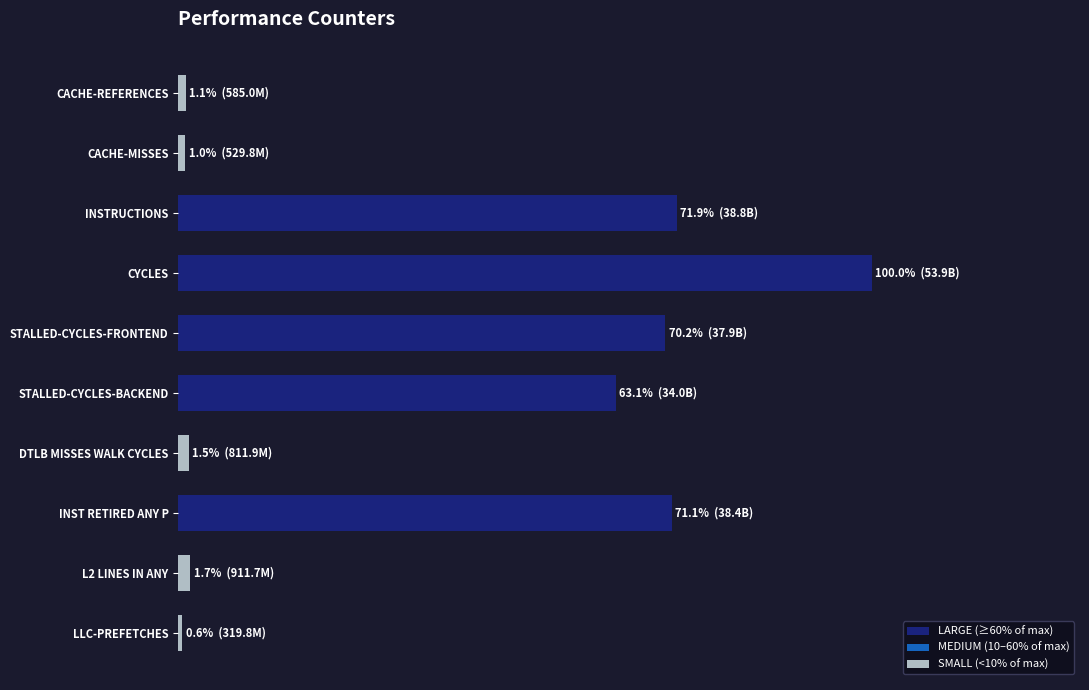

Does the chart contain any negative values?

No